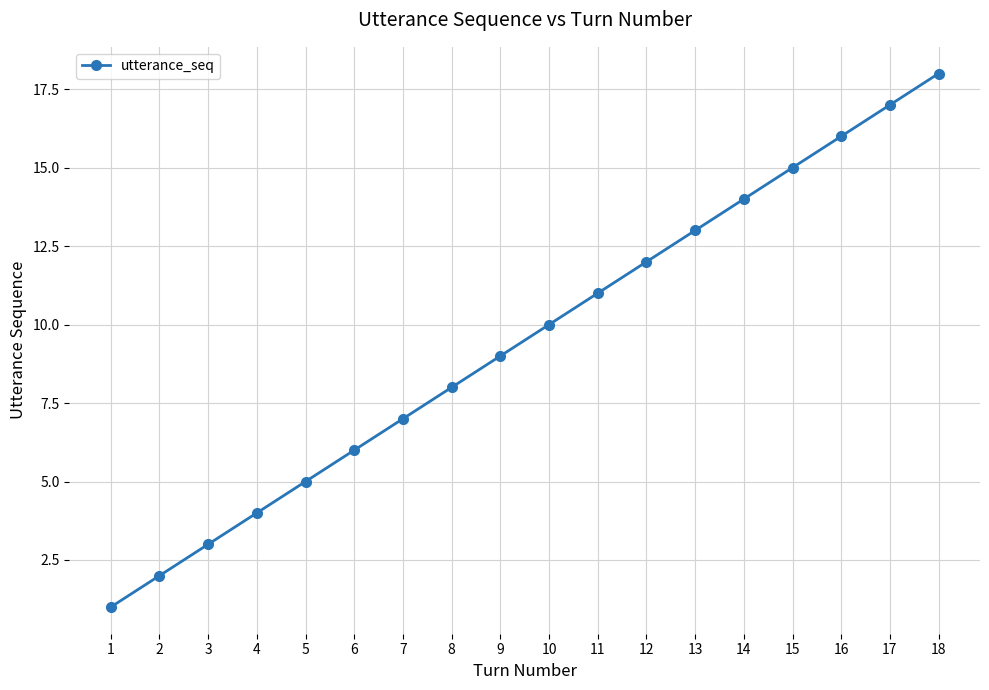

Count the number of categories in the chart.

18